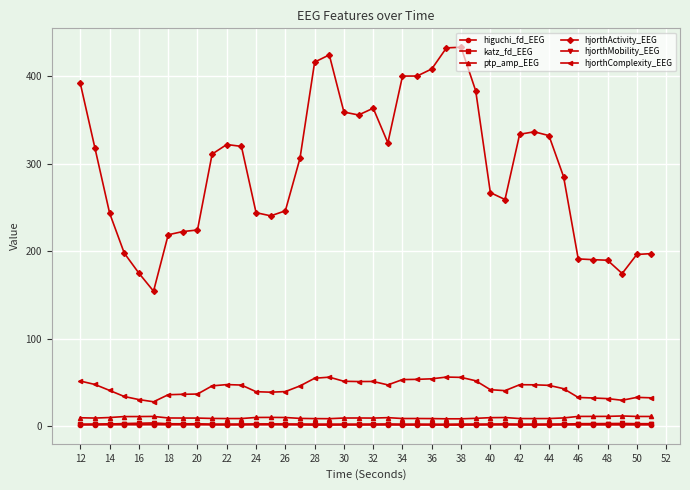

True or false: hjorthComplexity_EEG and hjorthMobility_EEG intersect in this chart.

False